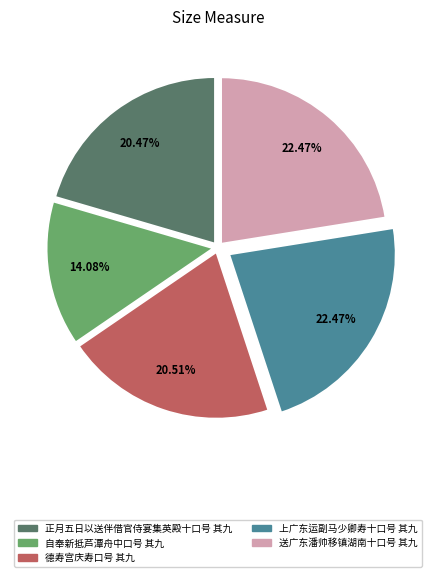

The 自奉新抵芦潭舟中口号 其九 slice represents 14% of the pie. True or false?

True